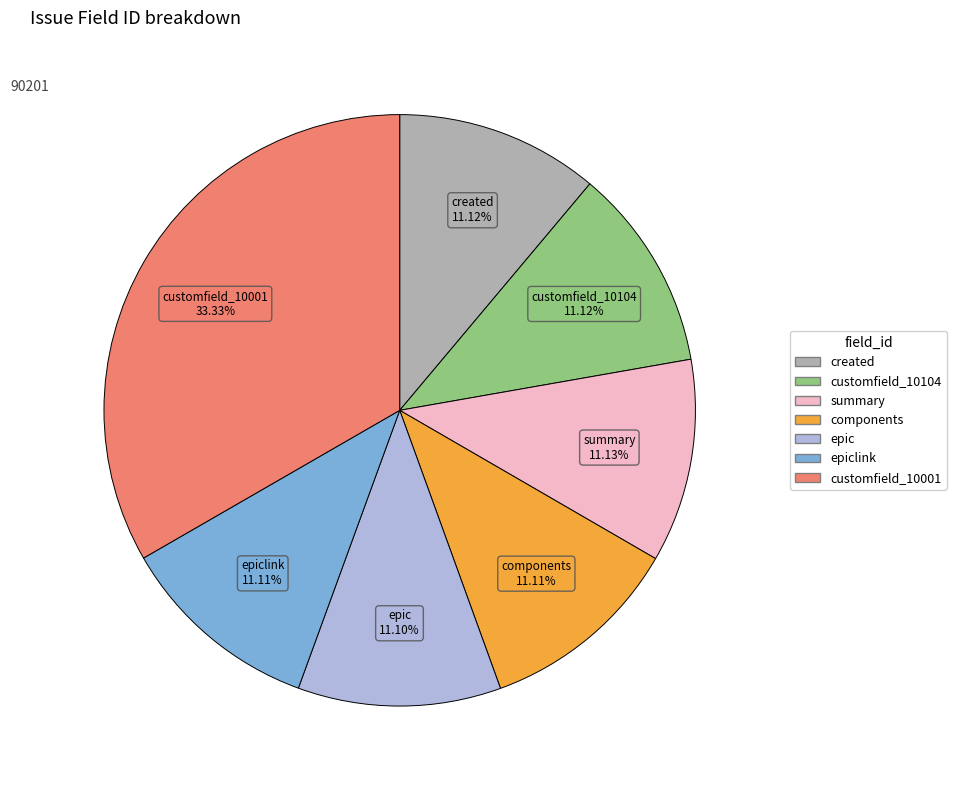

Is there a majority slice in this chart?

No